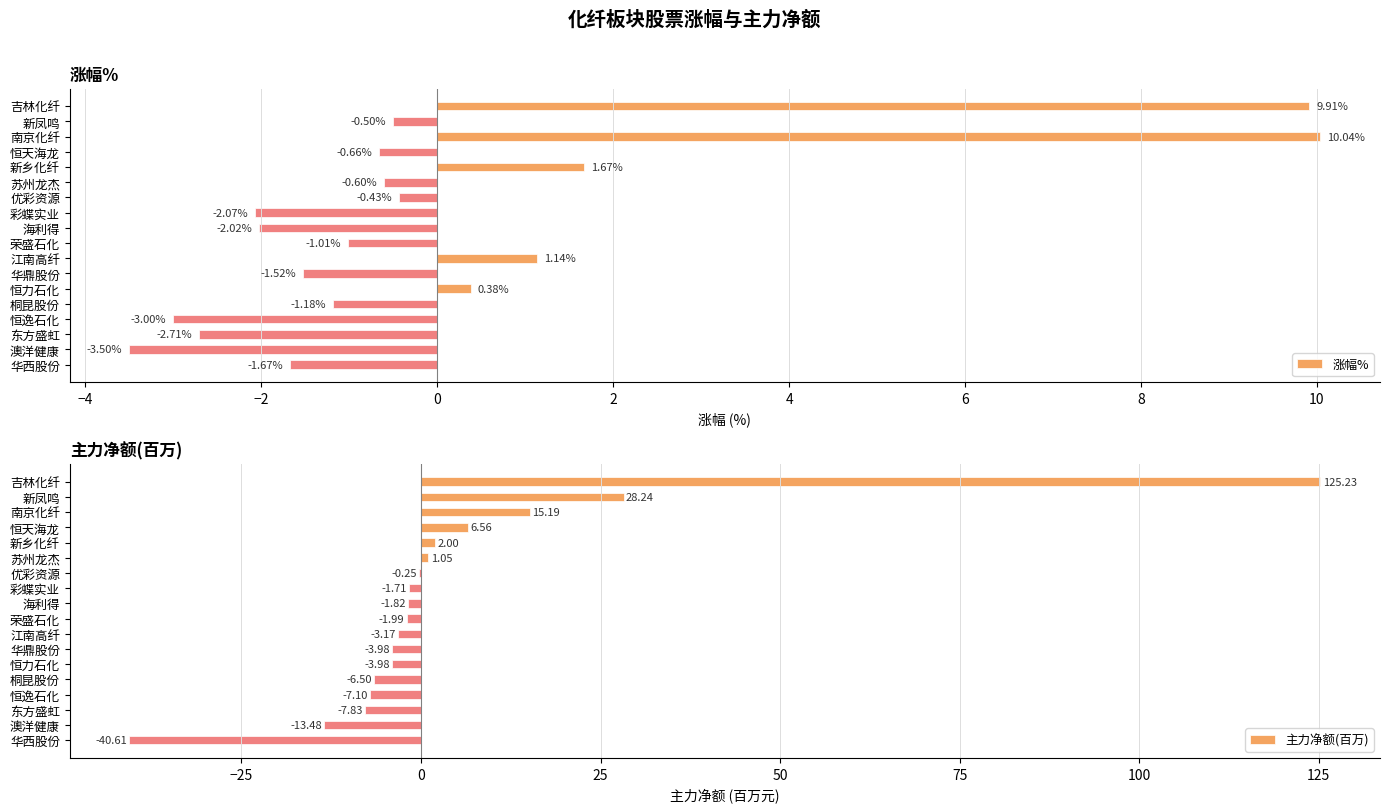

Which series has the largest range (max minus min)?

主力净额(百万)